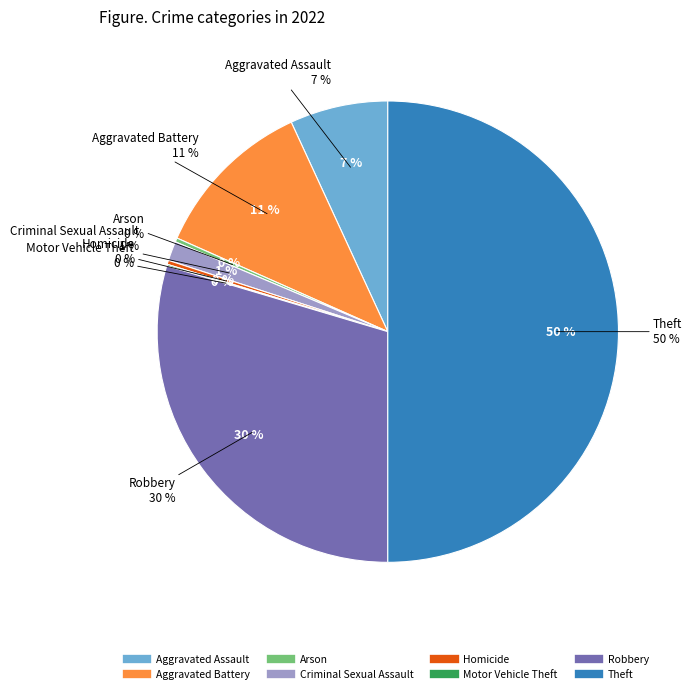

Is there any slice that represents more than half of the pie?

No